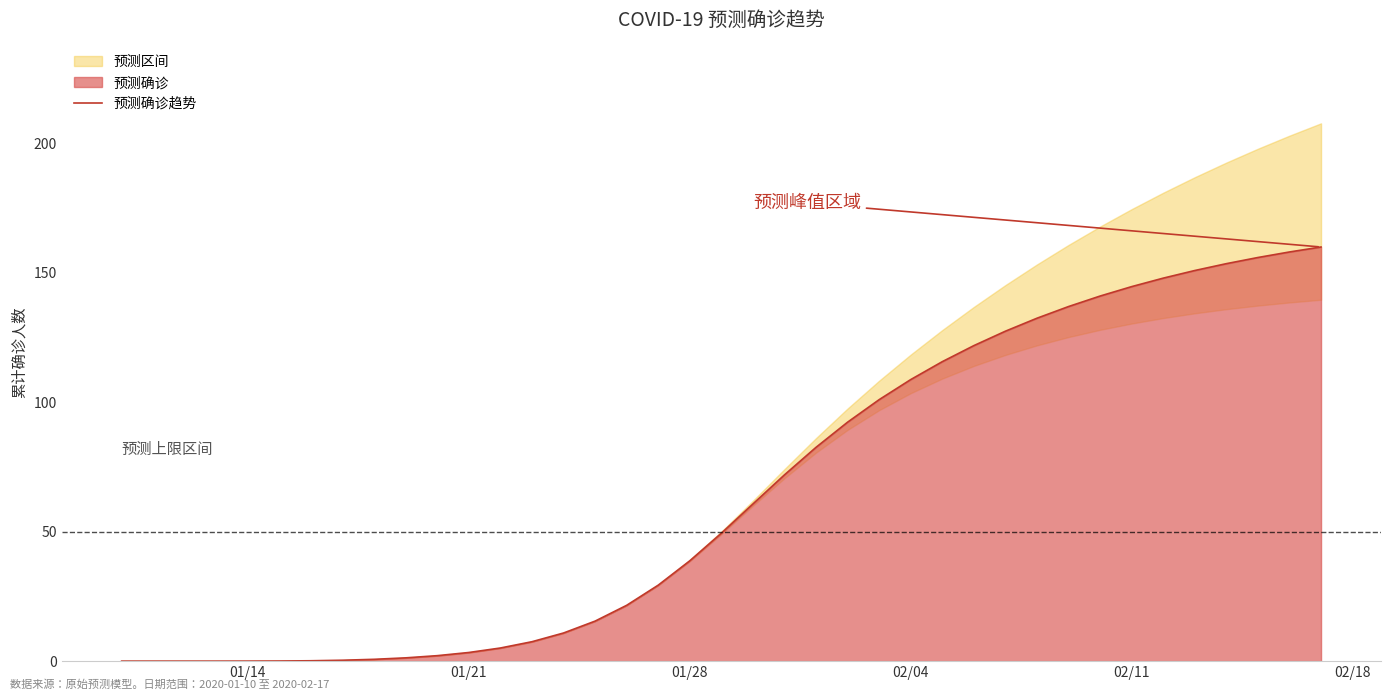

How many data points are above 49?

20